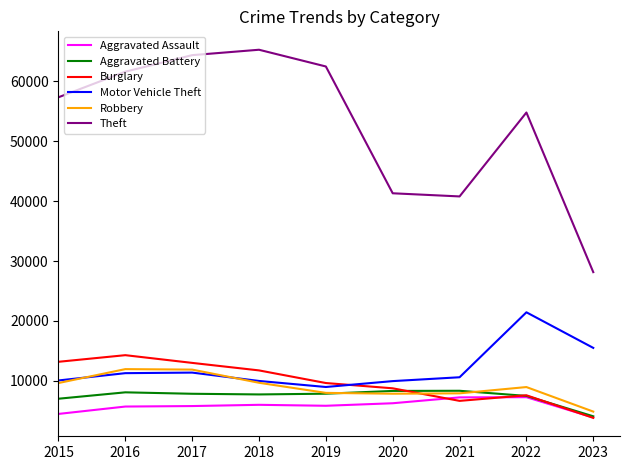

Is it true that Burglary equals 13184 at 2015?

True